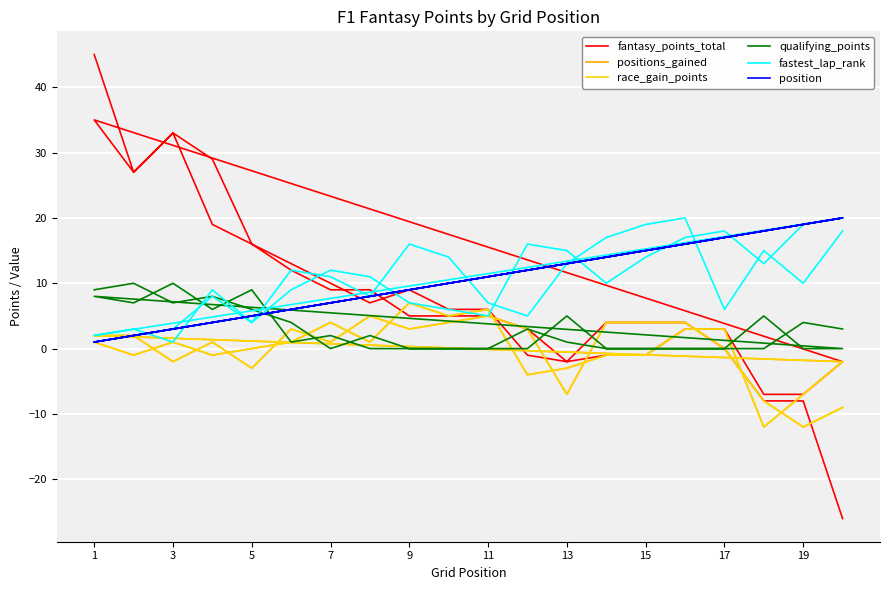

What is the maximum value for race_gain_points?

7